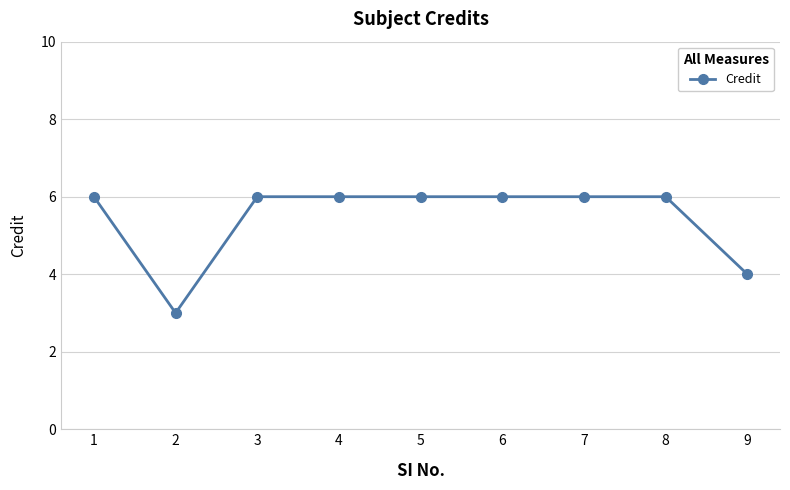

Reading left to right, transcribe all the data shown in this chart.

1=6	2=3	3=6	4=6	5=6	6=6	7=6	8=6	9=4